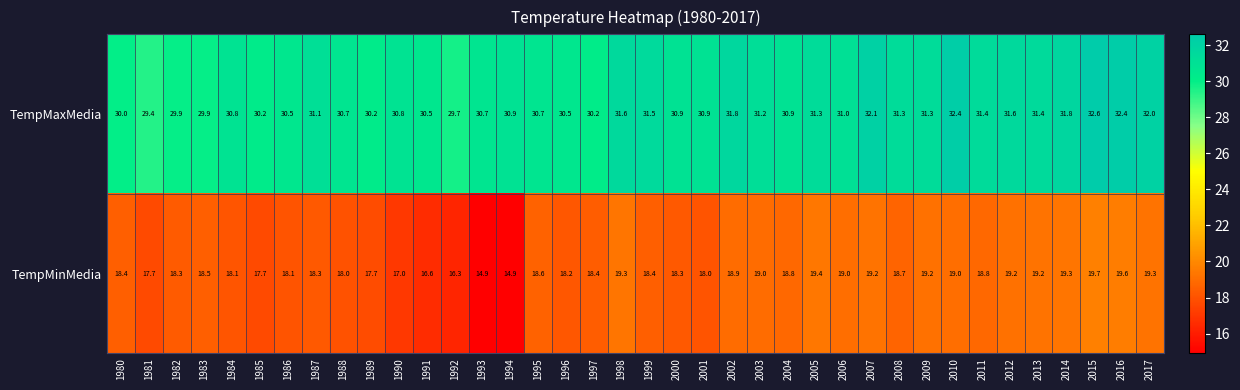

True or false: TempMinMedia has a value of 11.5 at 1991.

False